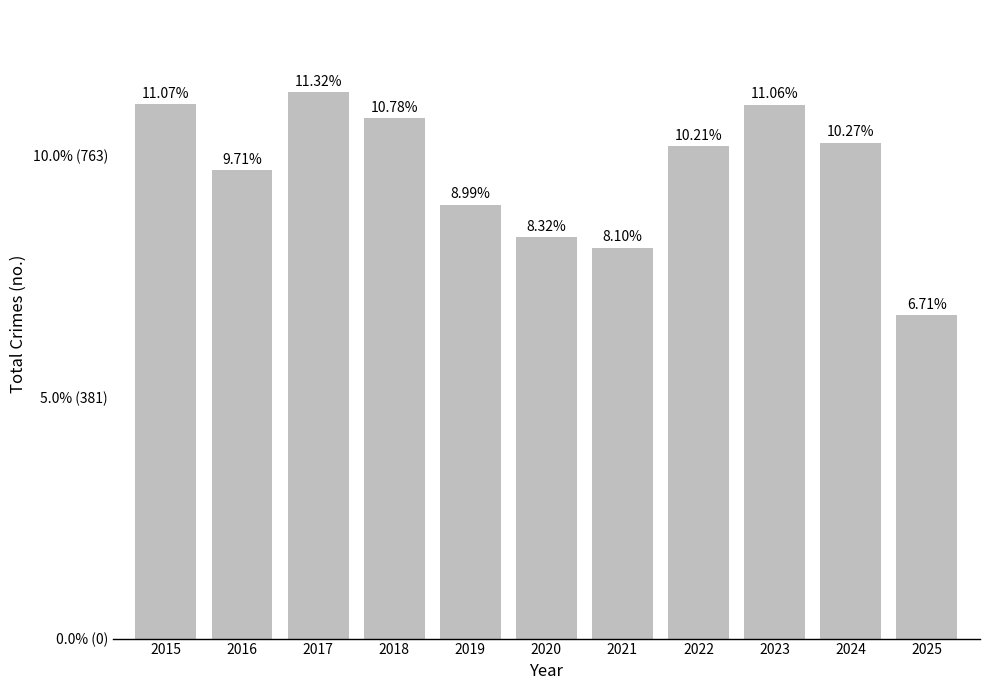

Does the chart contain any negative values?

No